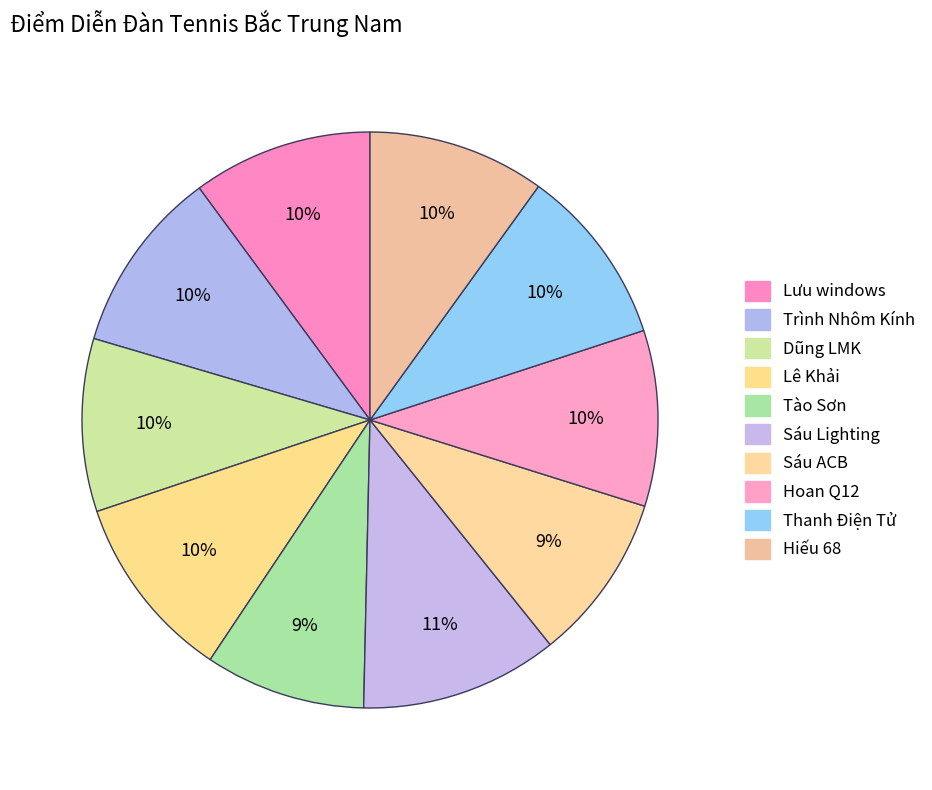

Which category has the smallest portion of the pie?

Tào Sơn